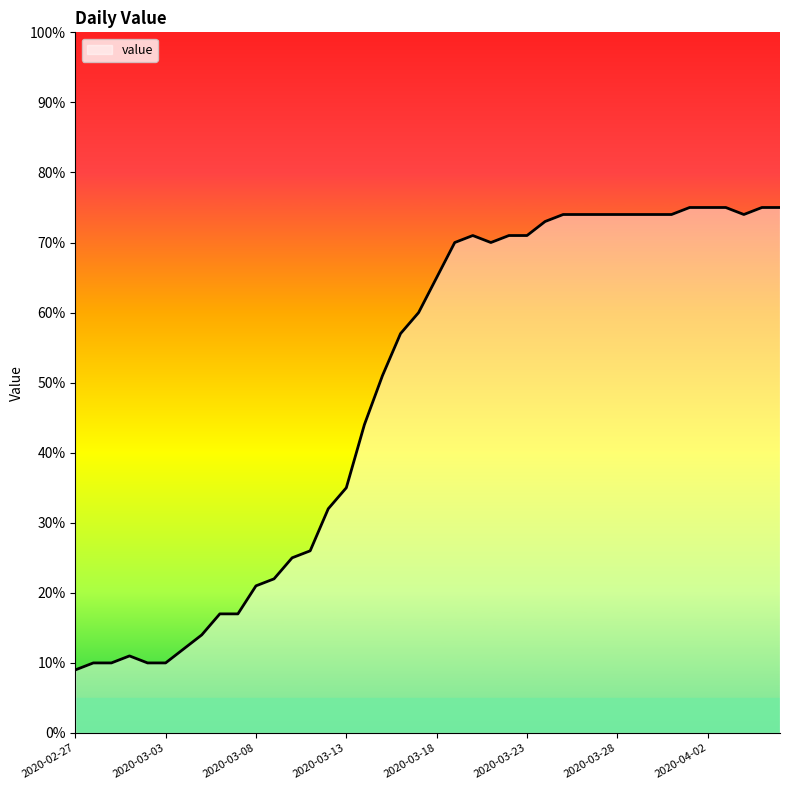

What is the difference between the maximum and minimum values?

66